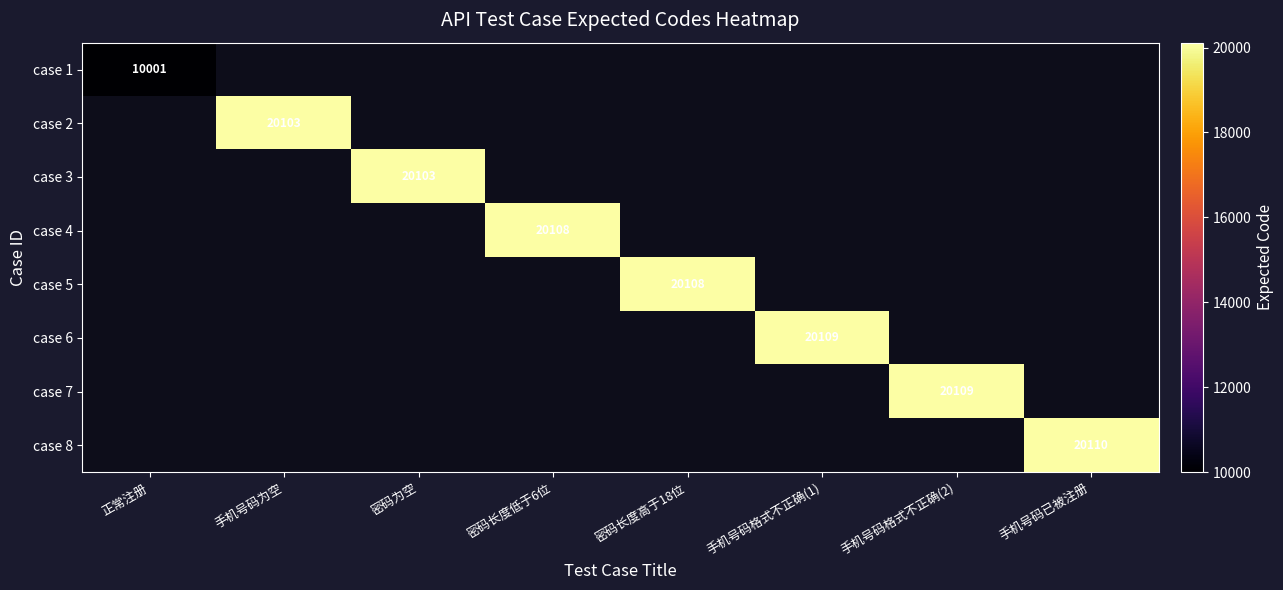

Which has a higher value, 密码为空 or 密码长度高于18位?

密码长度高于18位